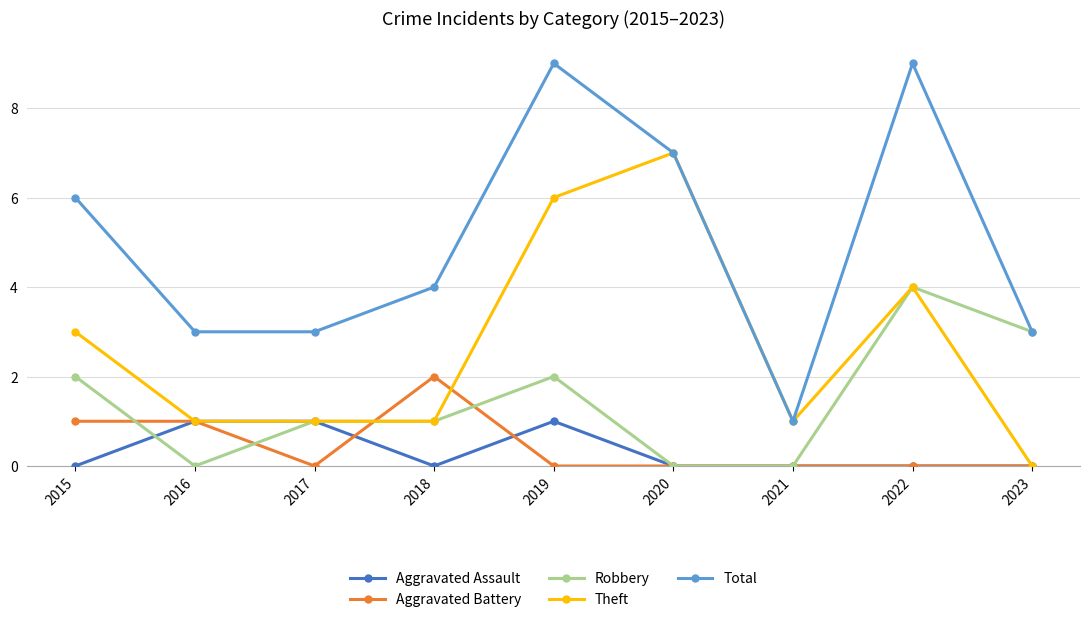

What is the difference between the second highest and second lowest values in the Theft series?

5